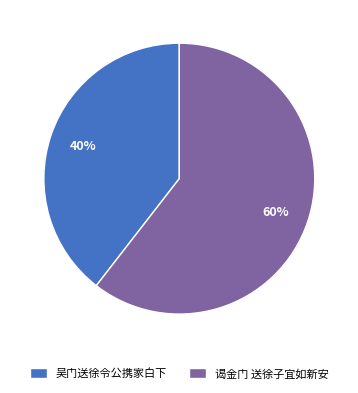

To the nearest percent, what is the combined percentage of 谒金门 送徐子宜如新安 and 吴门送徐令公携家白下?

100%